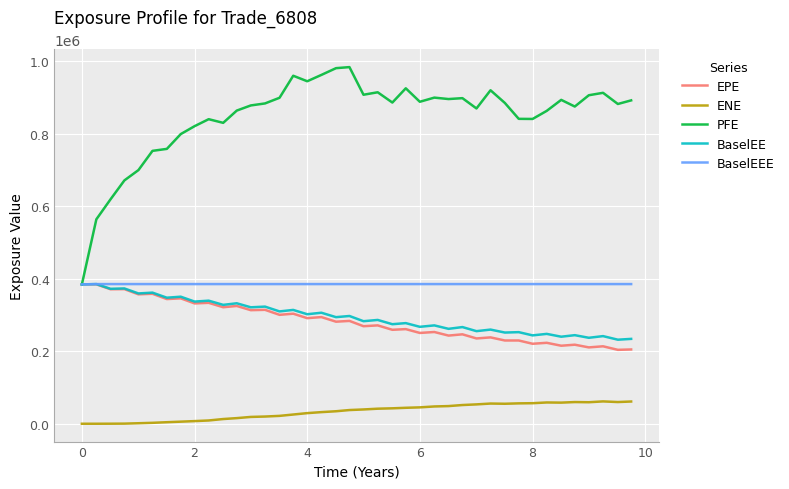

Which series has the widest spread of values?

PFE